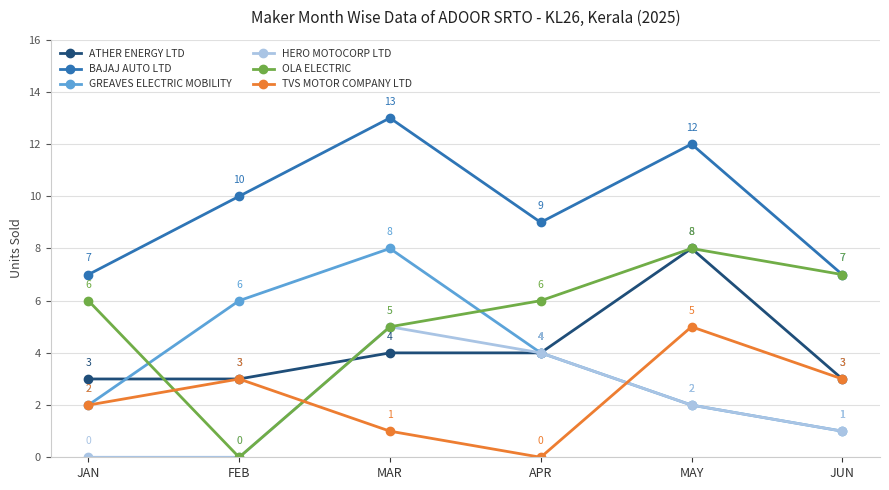

What is the label of the 2nd point from the left?

FEB